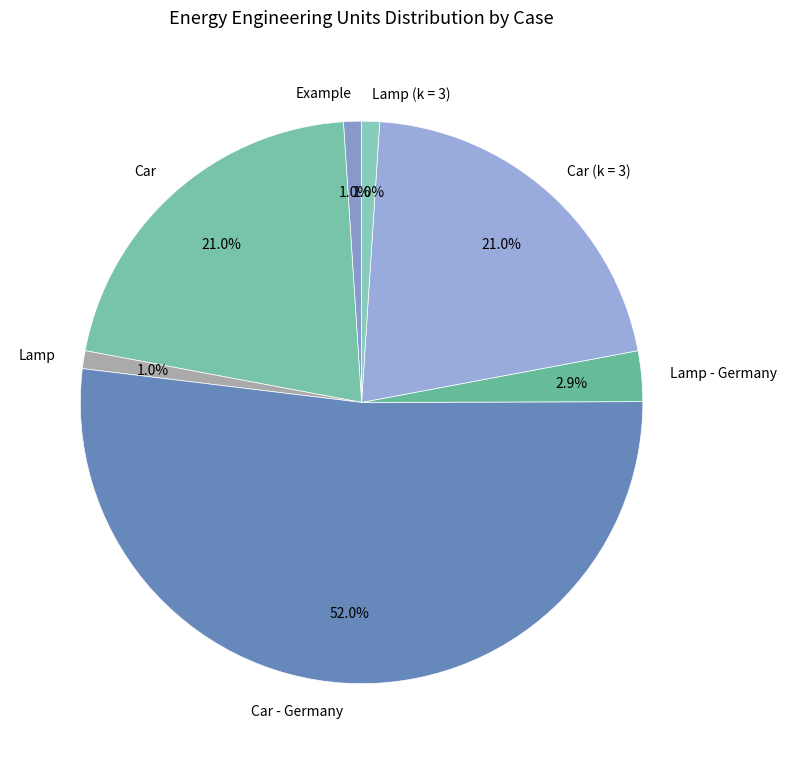

Does Car - Germany represent more than half of the total?

Yes